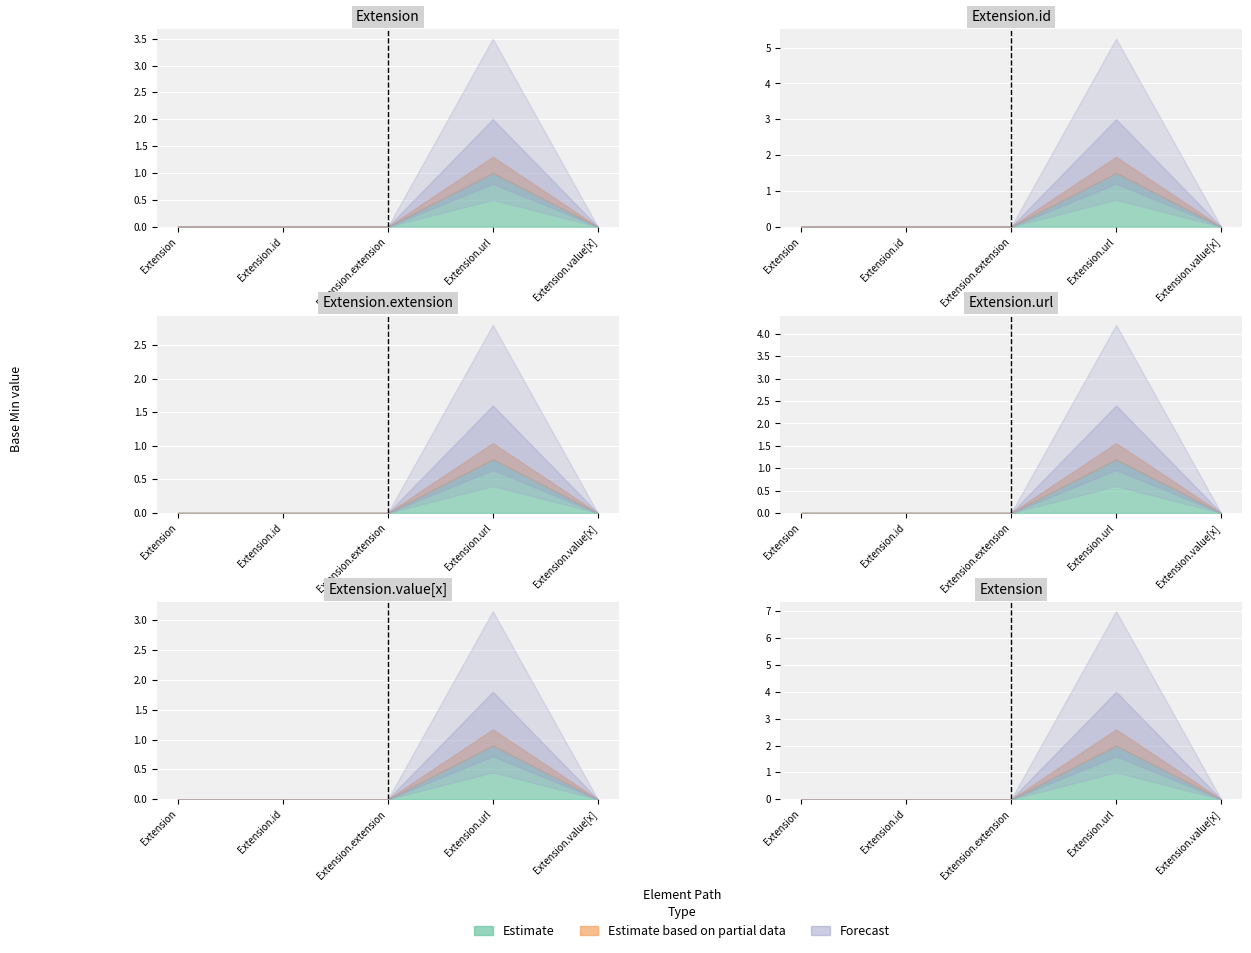

What is the difference between the maximum and minimum values in the Base Min series?

1